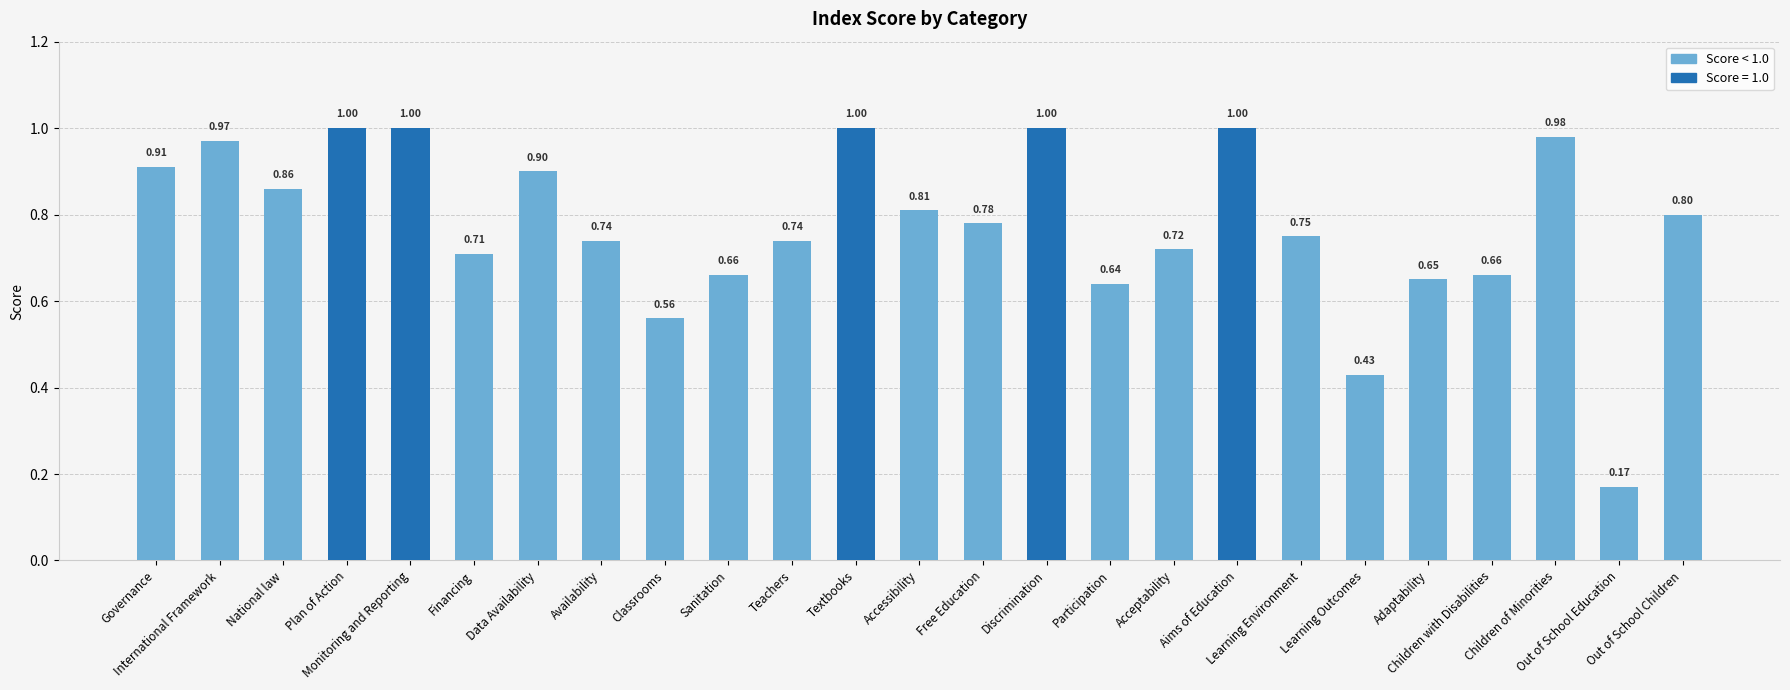

What is the label of the 12th bar from the right?

Free Education